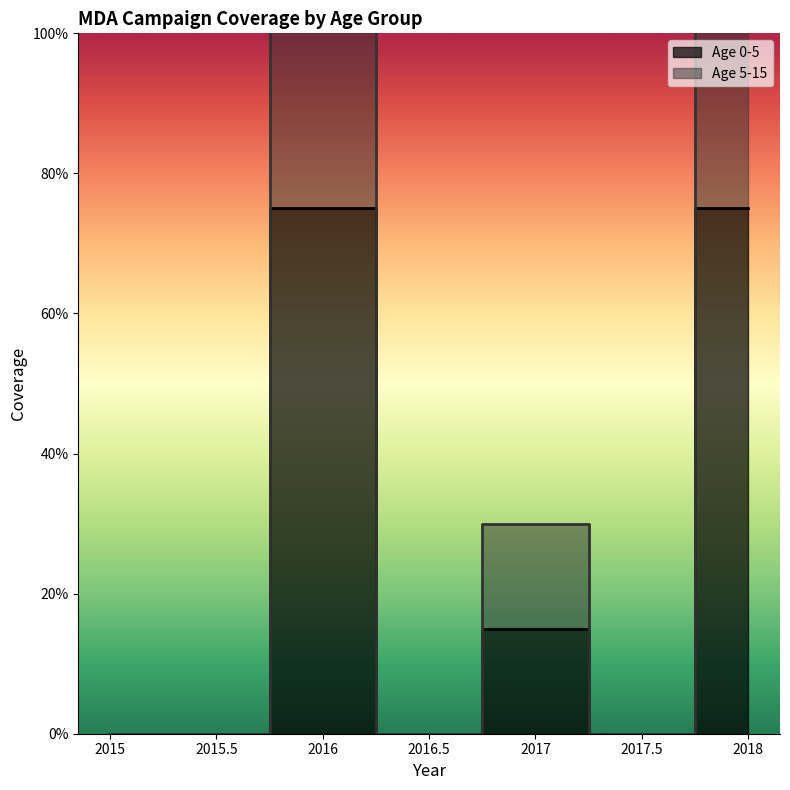

True or false: Age 0-5 and Age 5-15 cross at least once.

False